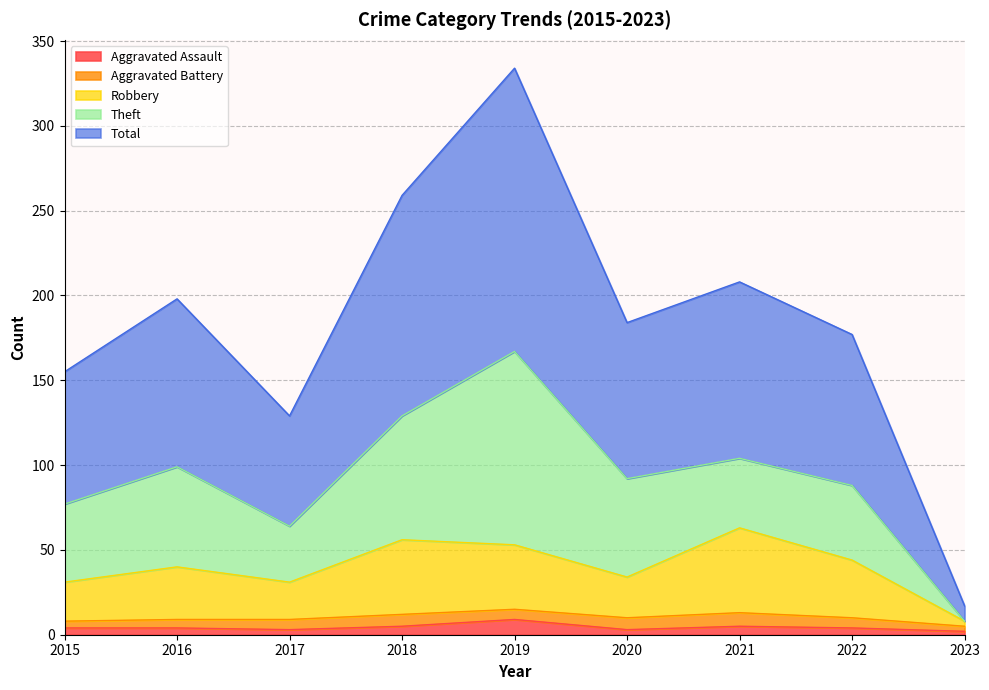

What is the difference between the second highest and second lowest values in the Total series?

130